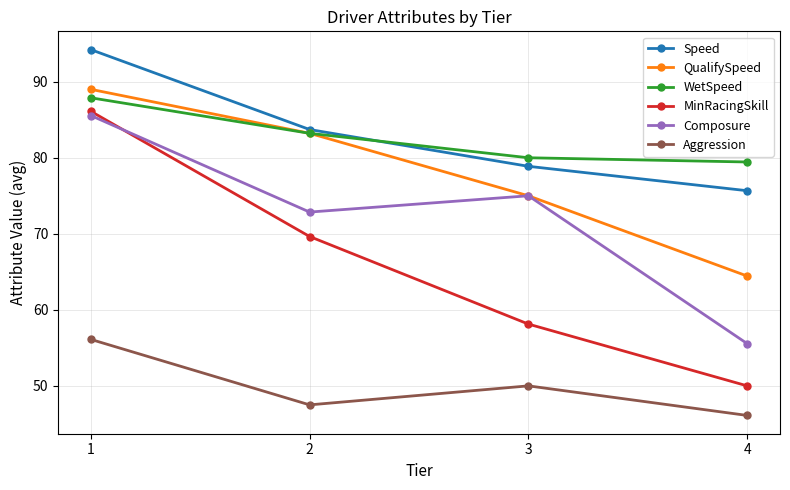

Which label corresponds to the smallest value in the chart?

4